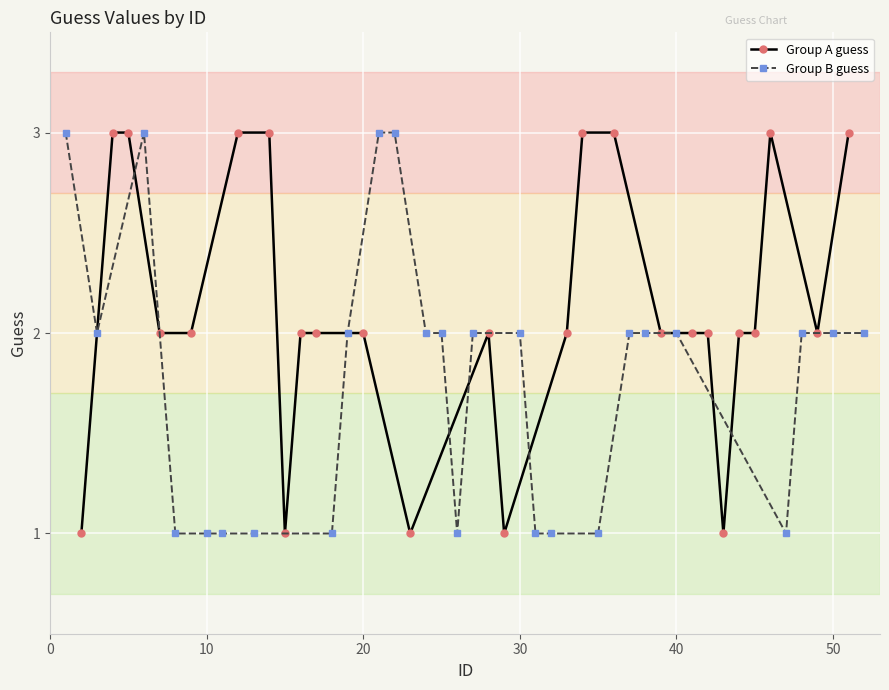

After their last crossing, which series has the higher values: Group A guess or Group B guess?

Group A guess